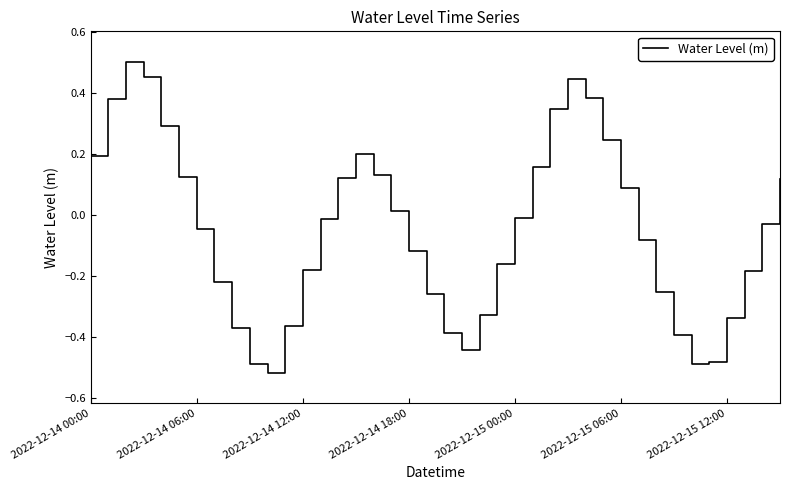

What is the difference between the maximum and minimum values?

1.0